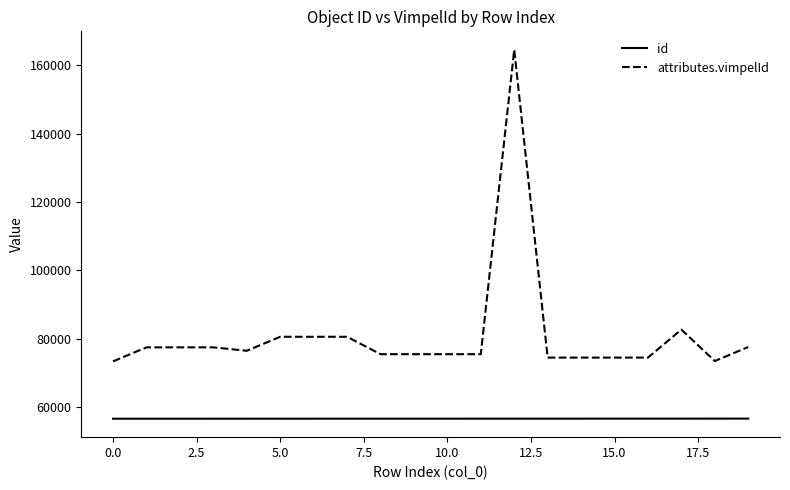

Does the chart display data point markers on the line(s)?

No